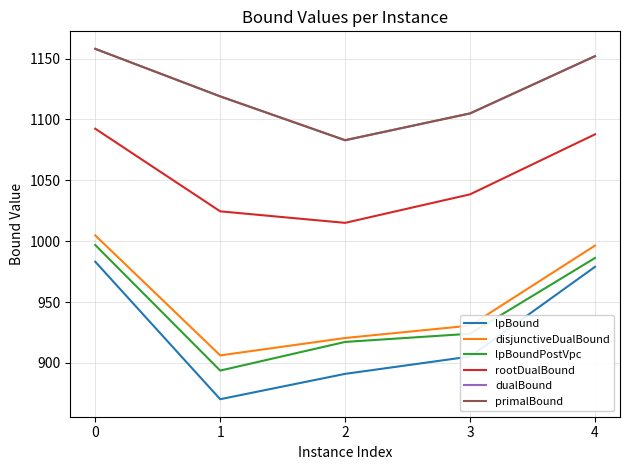

How many lines are shown in the chart?

6